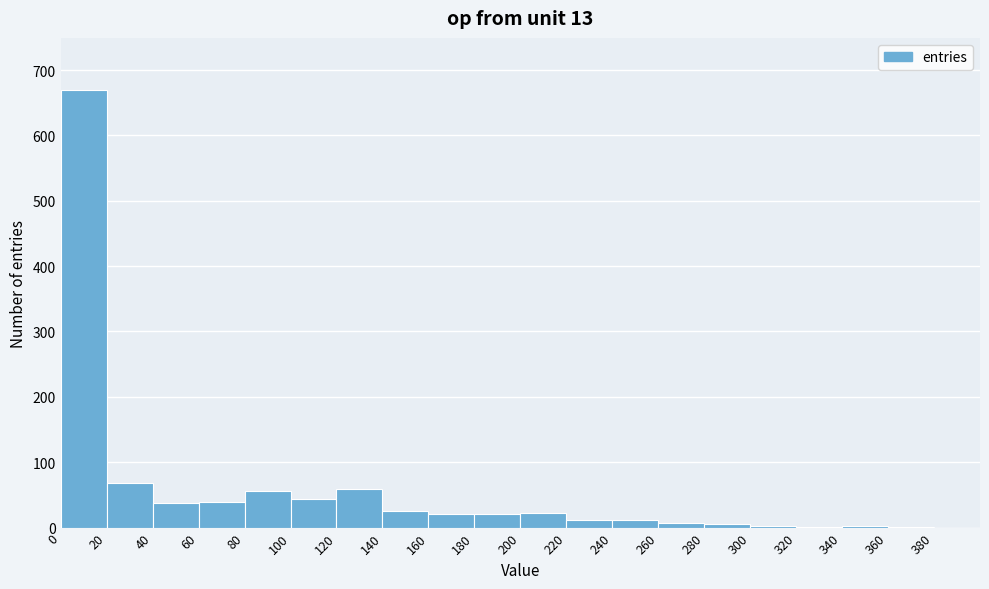

Reading left to right, list every bar in this chart as the range it spans on the x-axis followed by its height. The values are not printed on the chart, so give them approximately, as read against the axis.

0 to 20: 670
20 to 40: 70
40 to 60: 40
60 to 80: 40
80 to 100: 60
100 to 120: 40
120 to 140: 60
140 to 160: 30
160 to 180: 20
180 to 200: 20
200 to 220: 20
220 to 240: 10
240 to 260: 10
260 to 280: under 10
280 to 300: under 10
300 to 320: under 10
320 to 340: under 10
340 to 360: under 10
360 to 380: under 10
380 to 400: 0